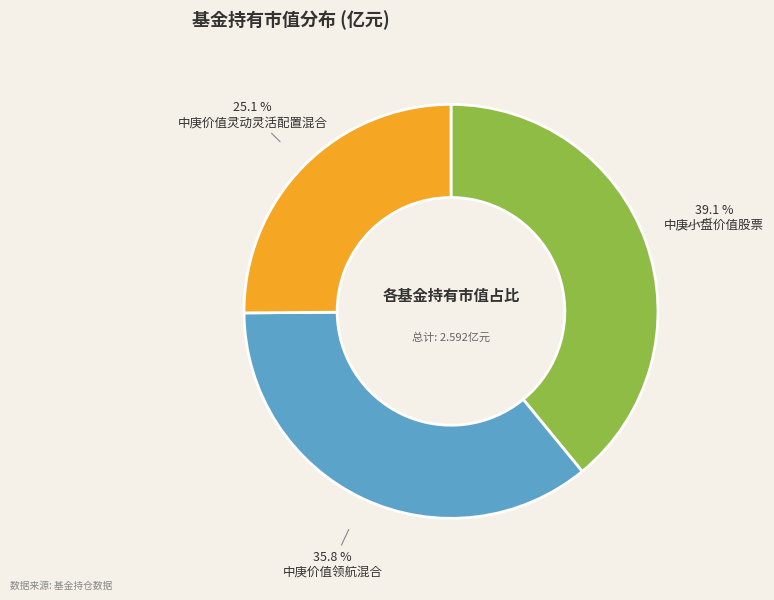

Is there any slice that represents more than half of the pie?

No